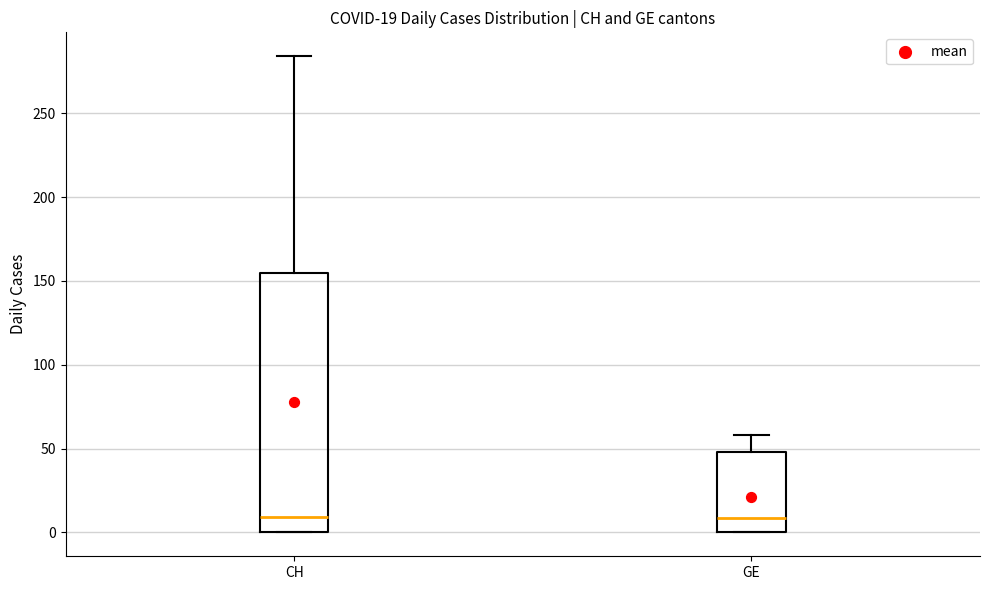

Which box is the tallest, from its lower edge to its upper edge?

CH